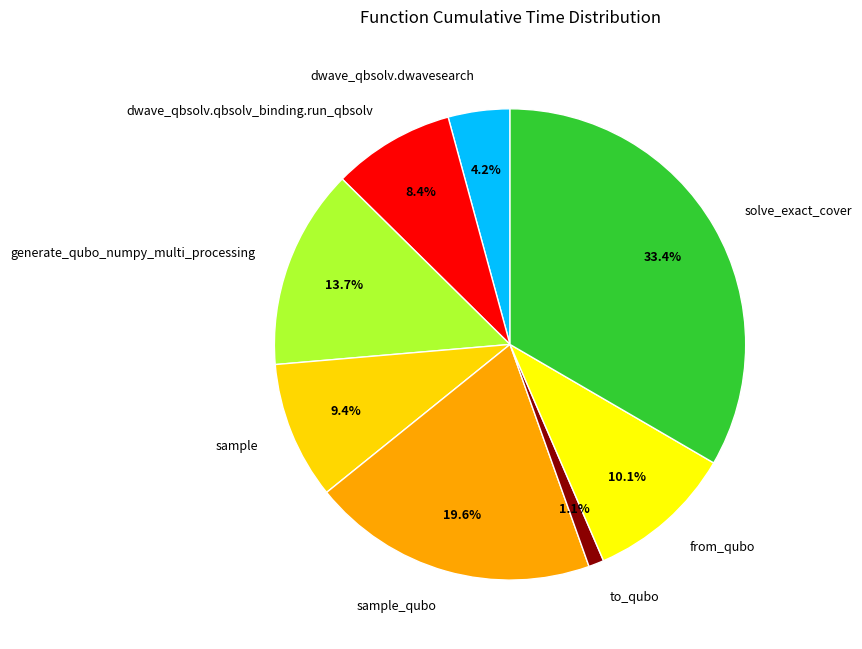

Approximately how many times larger is the value at solve_exact_cover compared to sample_qubo?

1.7